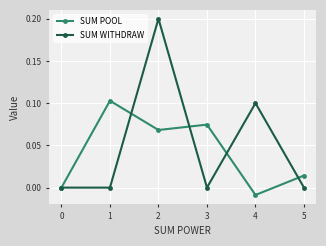

At which category is the sum across all series the highest?

2